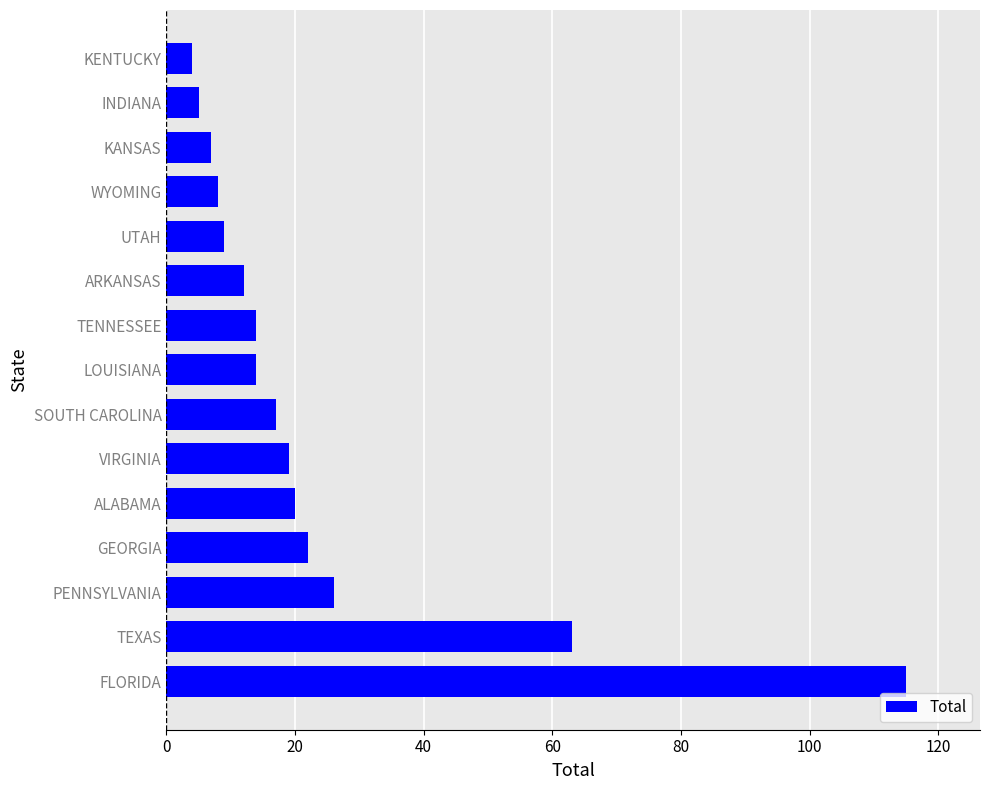

What is the average value?

24